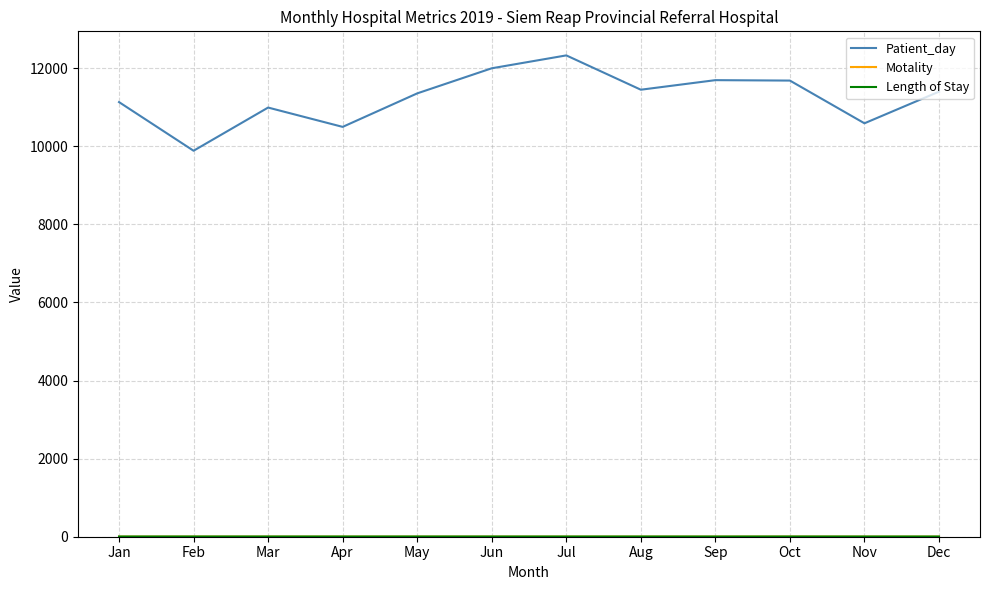

Read the Patient_day value at Sep.

11694.0